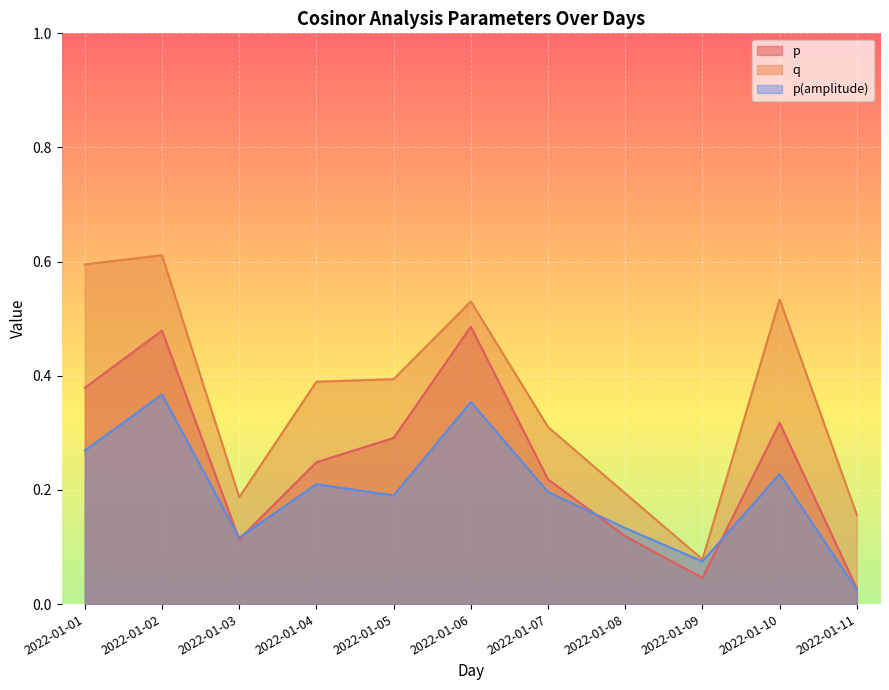

The value of q at 2022-01-07 is 0.4. True or false?

False